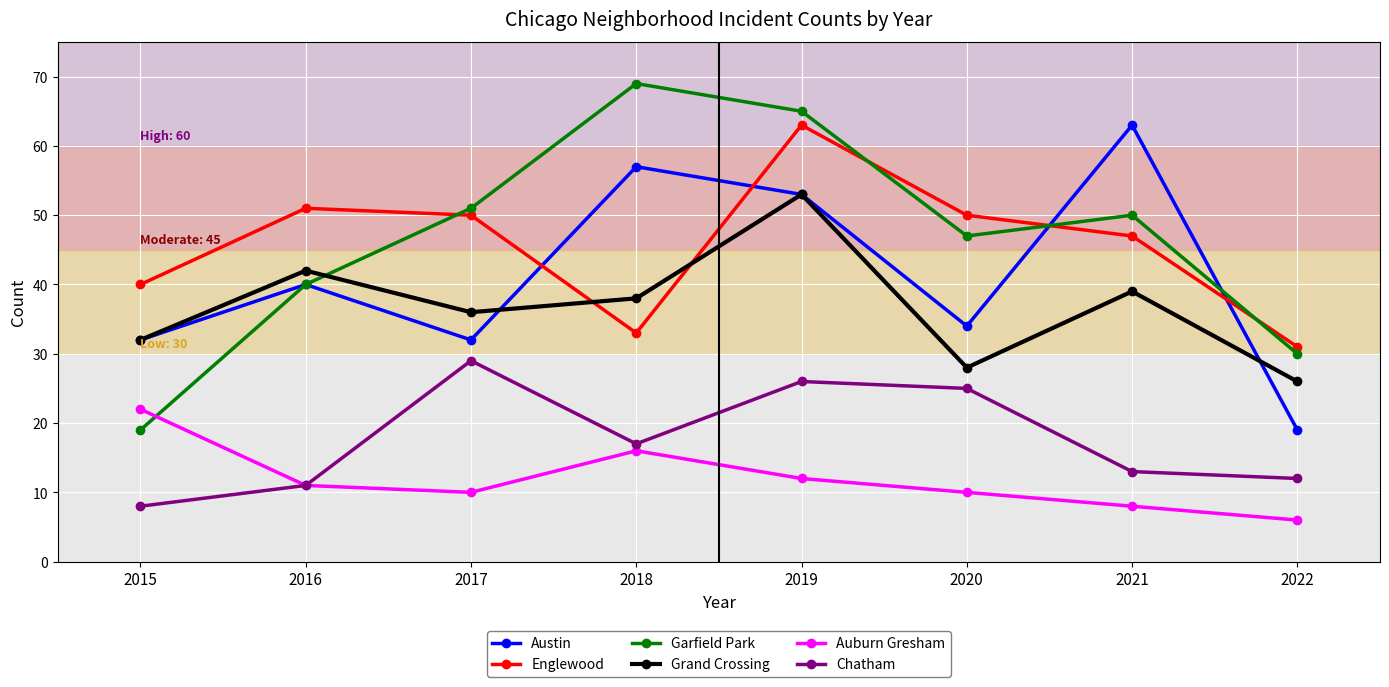

True or false: Austin and Englewood intersect in this chart.

True